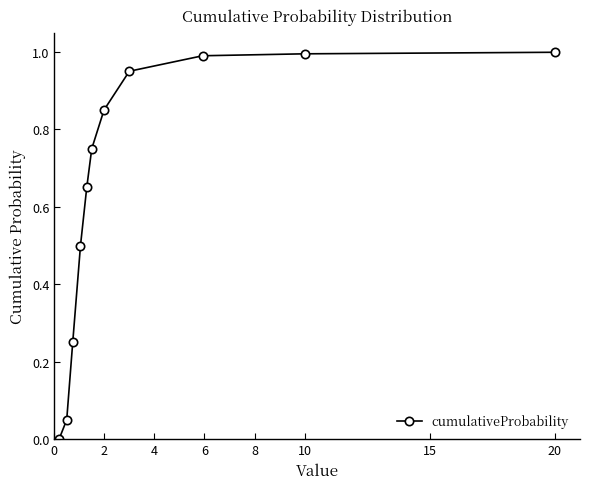

How many lines are shown in the chart?

1